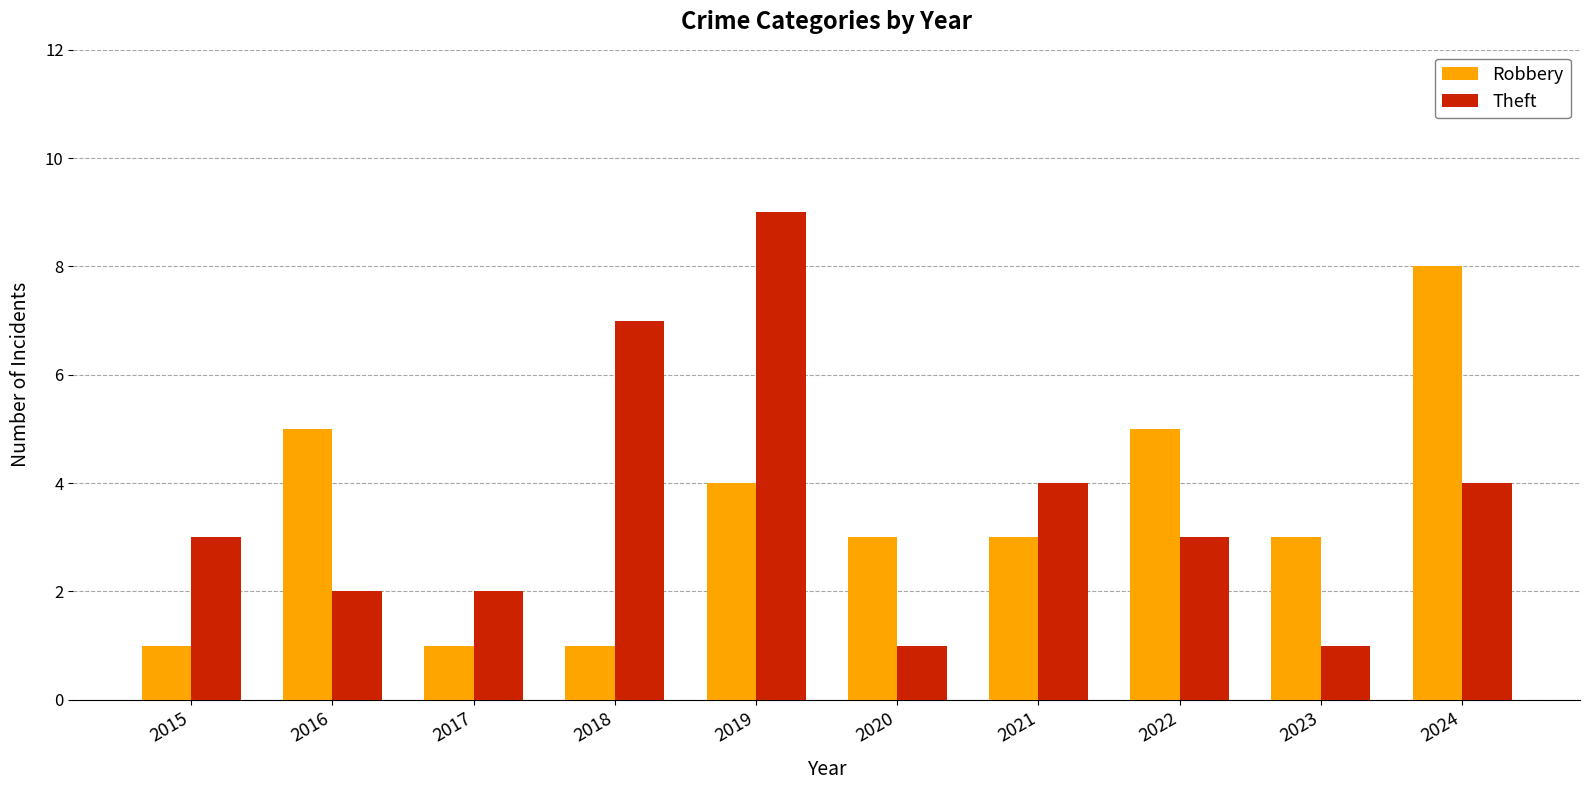

List the series in order of their overall mean, lowest first.

Robbery, Theft